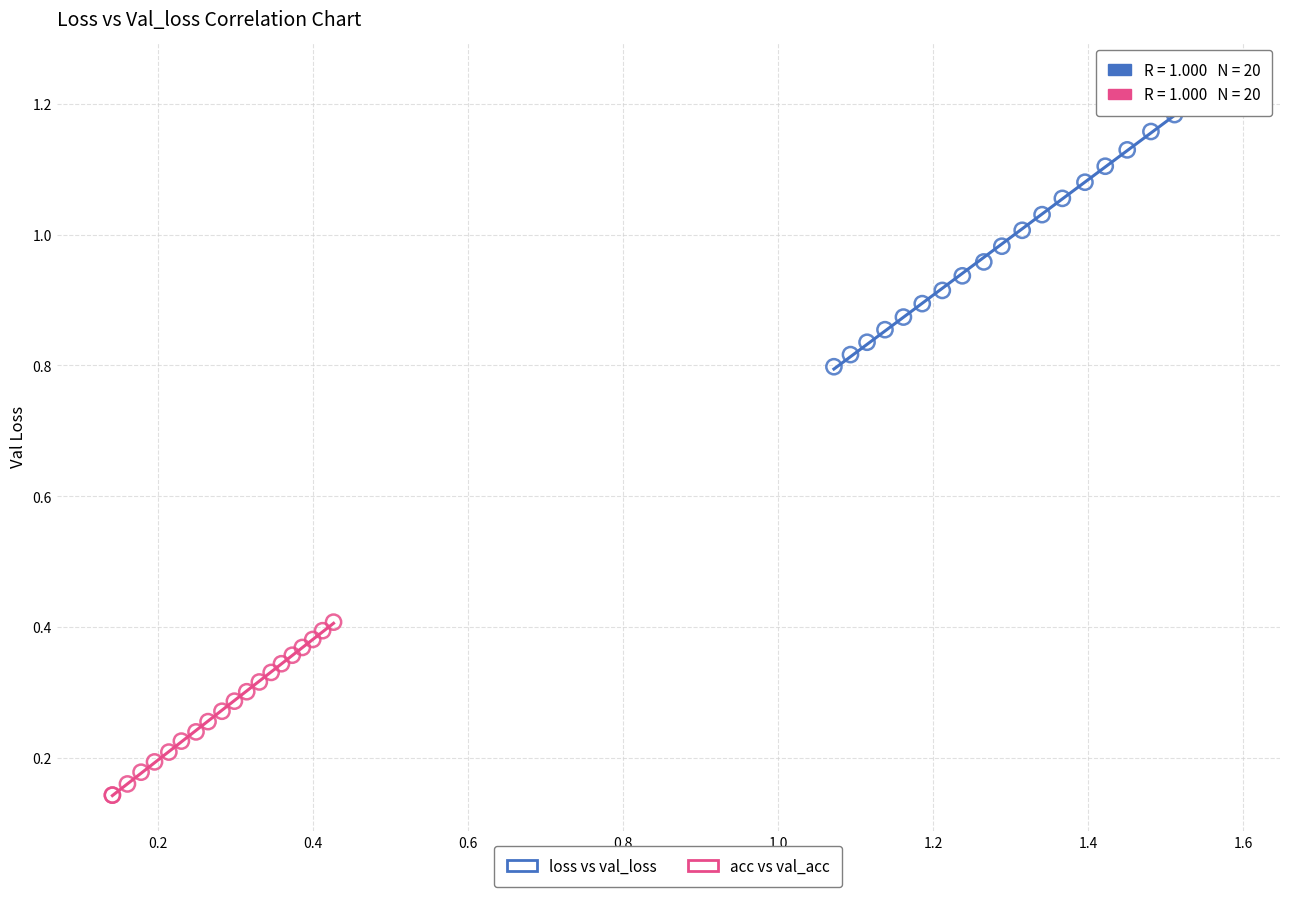

Which series reaches the maximum Y coordinate?

loss vs val_loss